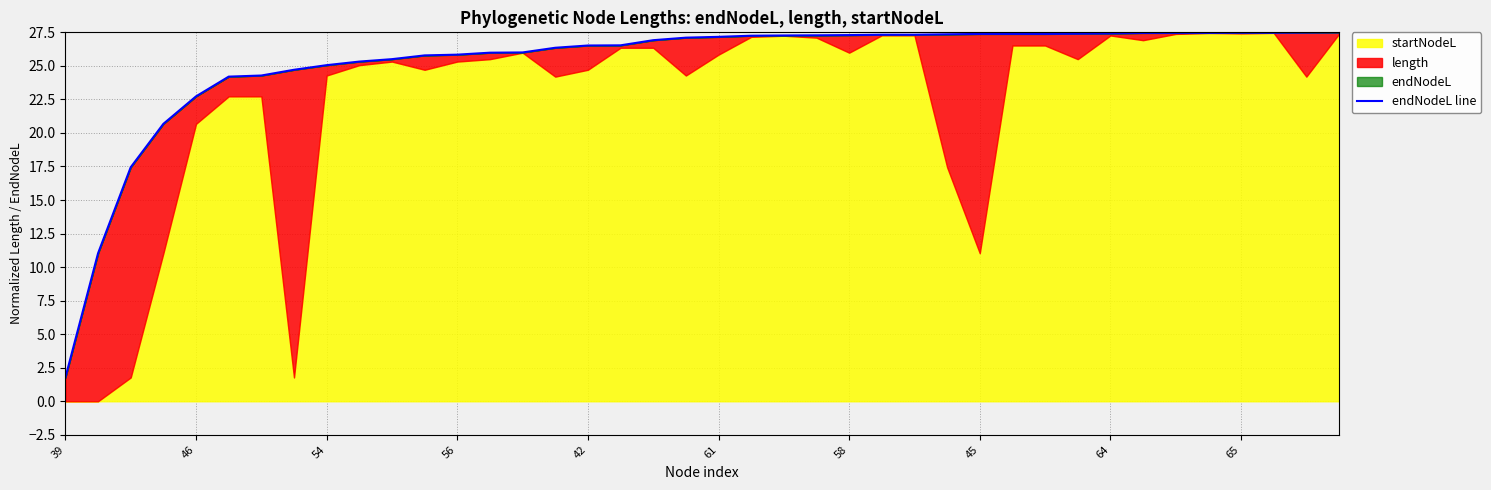

The value at 15 is 16.5. True or false?

False